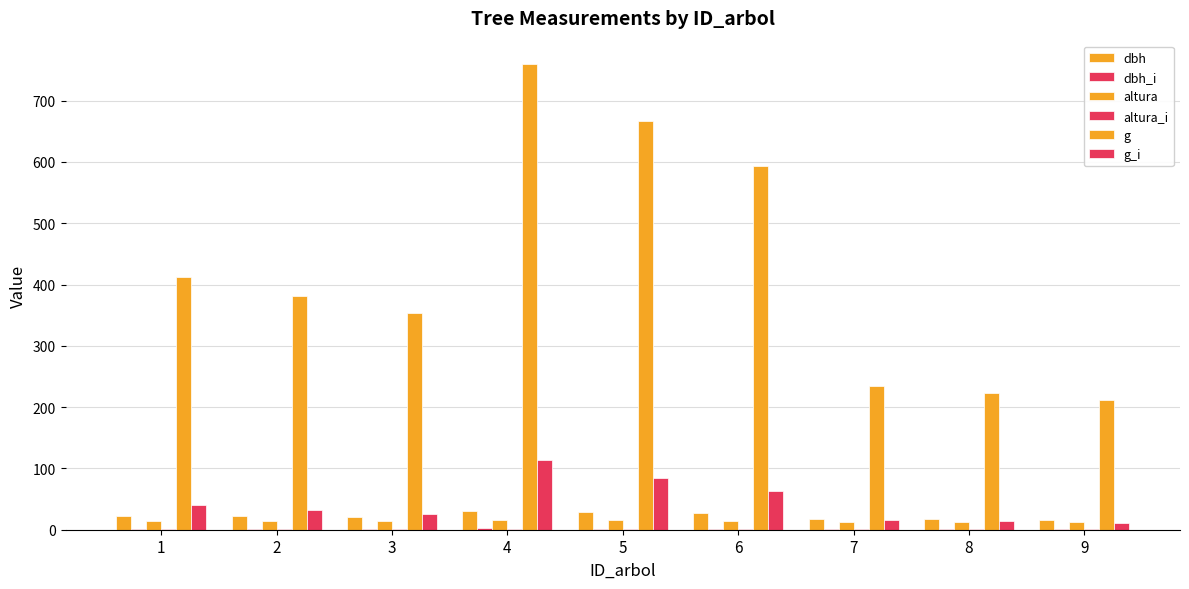

The dbh series shows 22.0 at 2. True or false?

True